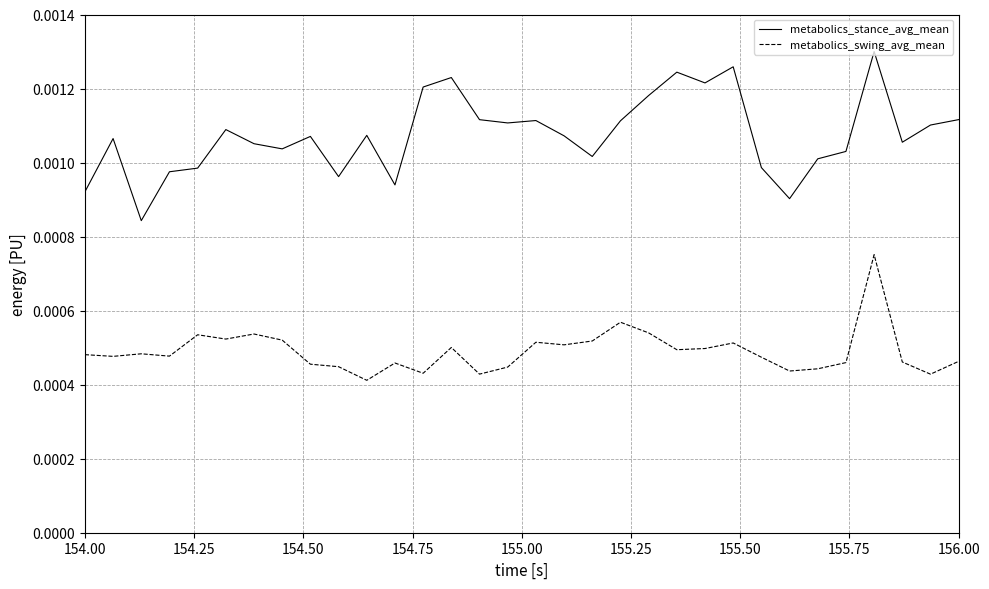

Rank the series by their average value, from lowest to highest.

metabolics_swing_avg_mean, metabolics_stance_avg_mean